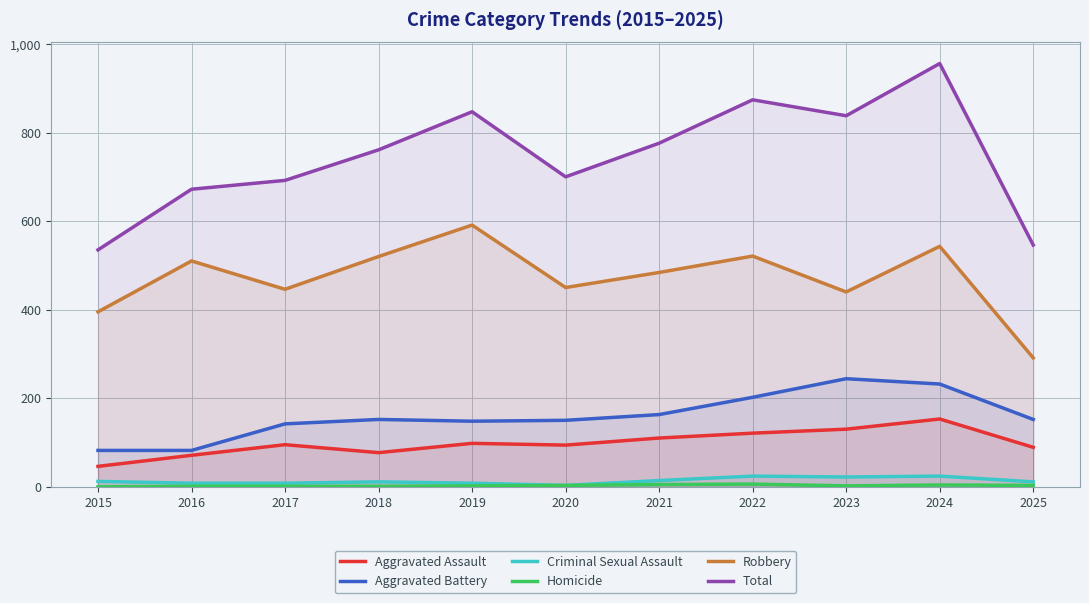

How many lines are shown in the chart?

6